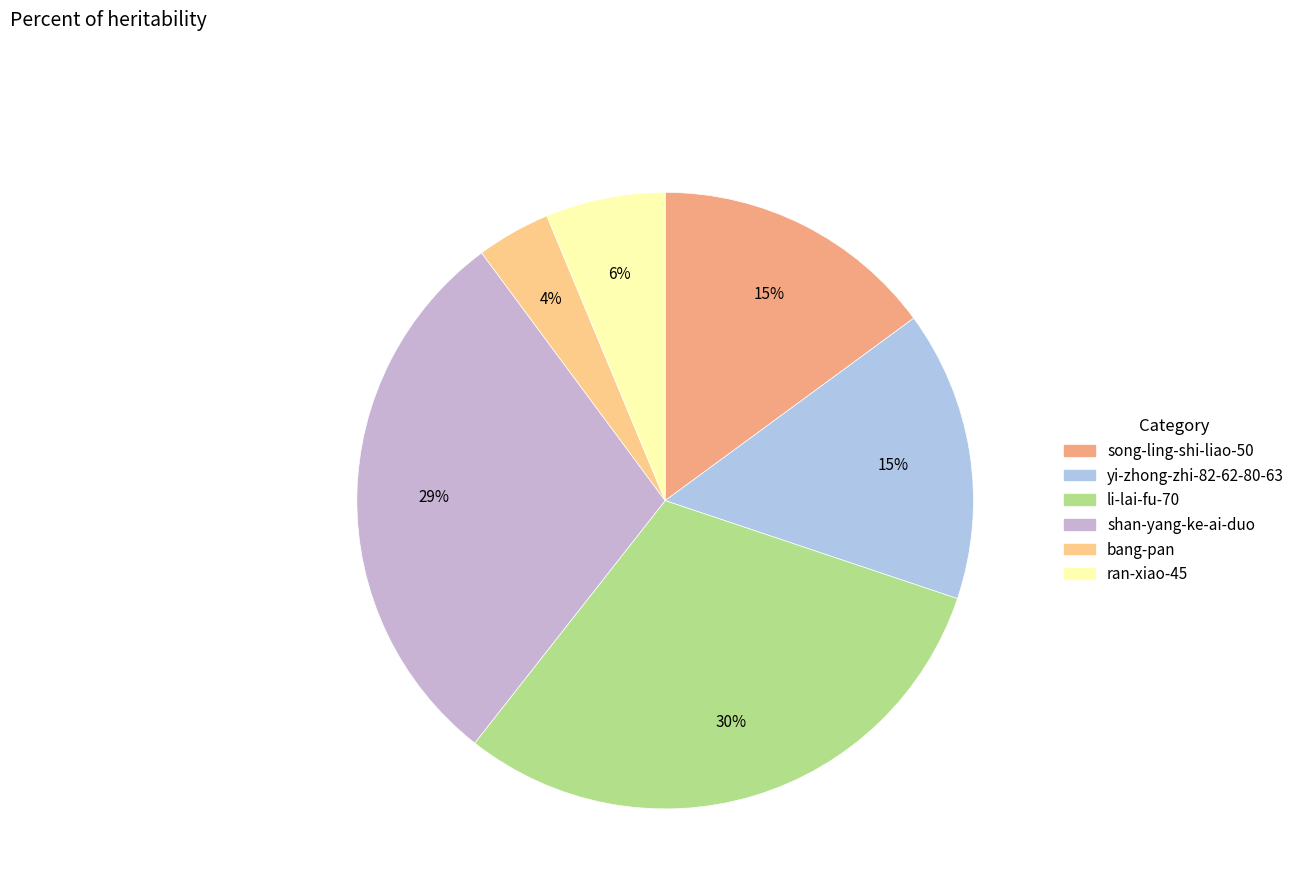

Count the number of slices in the pie.

6